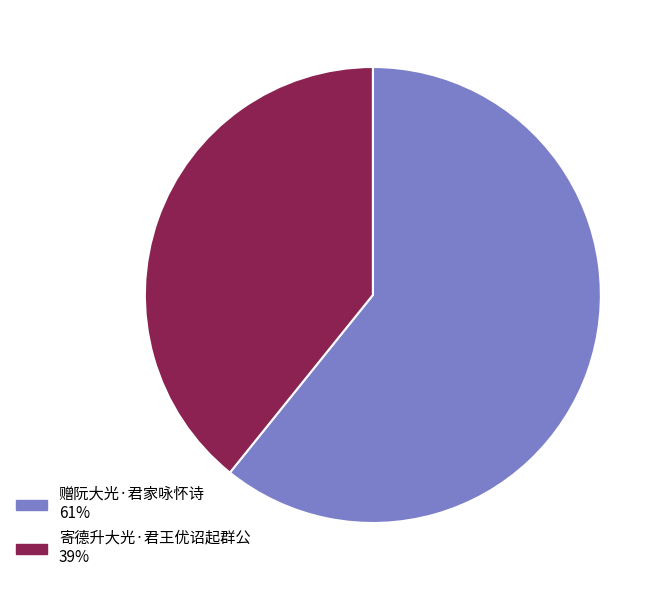

How many segments does this pie chart have?

2